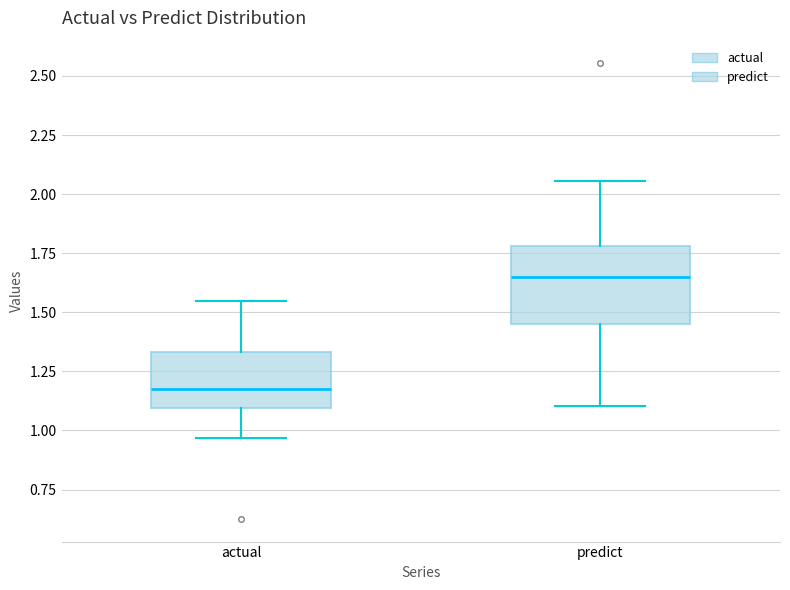

Reading left to right, transcribe this box plot: for each box, give where its median line is, the range the box spans, and where its two whiskers end, as read against the y-axis. The values are not printed on the chart, so give them approximately, as read against the axis.

actual: median 1.15, box 1.10 to 1.35, whiskers 0.95 to 1.55
predict: median 1.65, box 1.45 to 1.80, whiskers 1.10 to 2.05